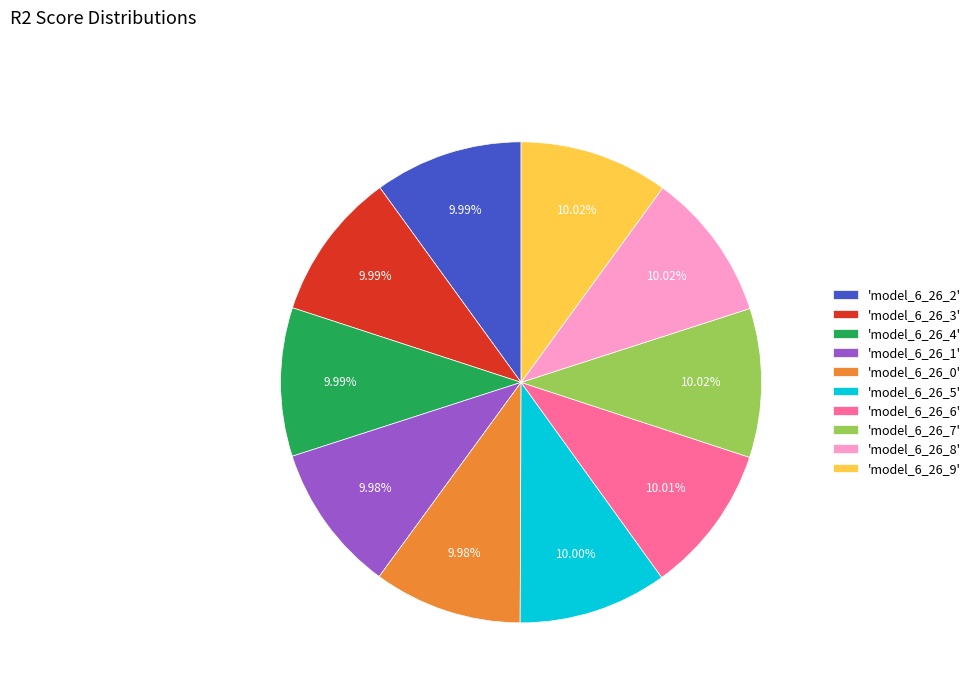

Combined, do 'model_6_26_0' and 'model_6_26_7' account for over 50%?

No